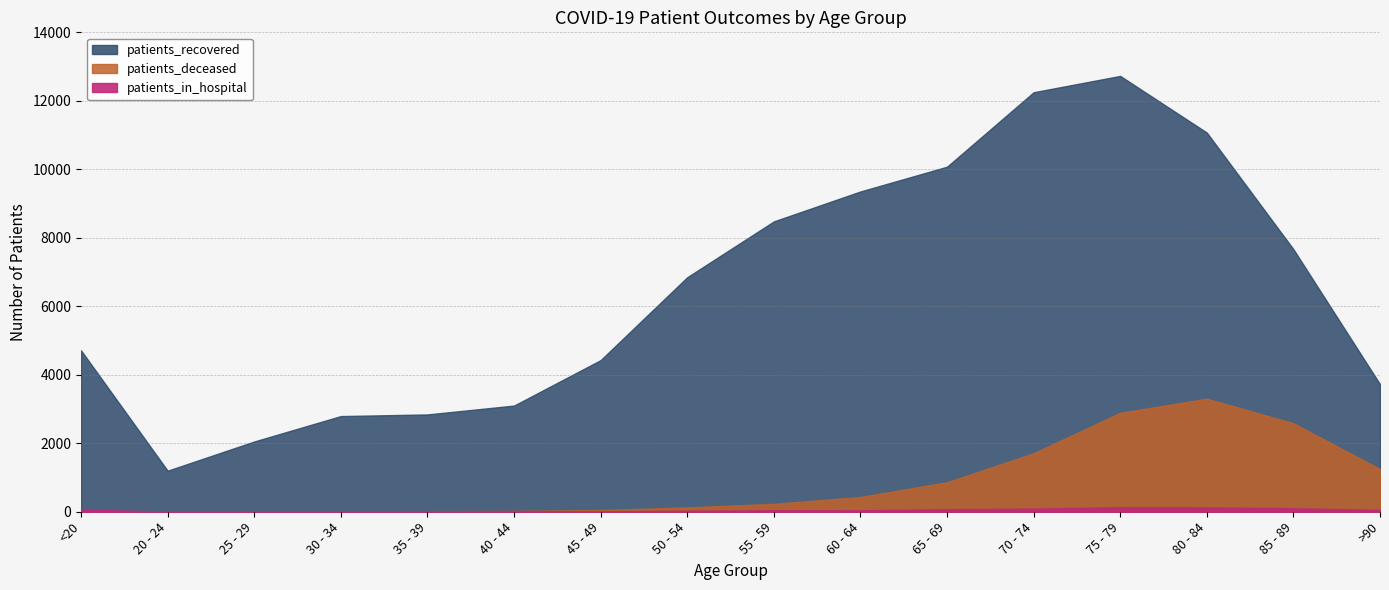

True or false: patients_recovered has more than 0 points higher than both neighbors.

True